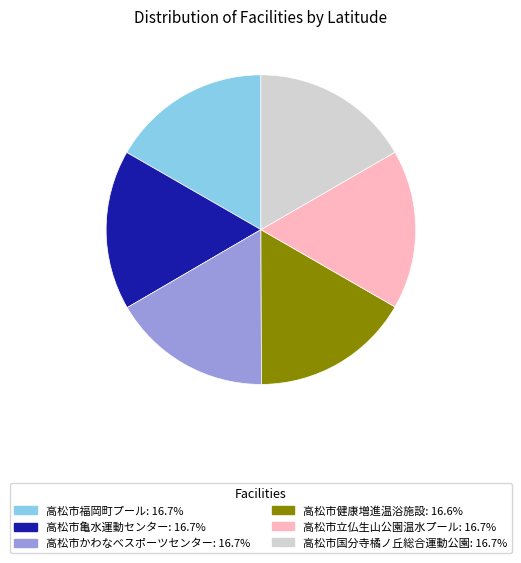

Approximately how many times larger is the value at 高松市亀水運動センター: 16.7% compared to 高松市かわなべスポーツセンター: 16.7%?

1.0